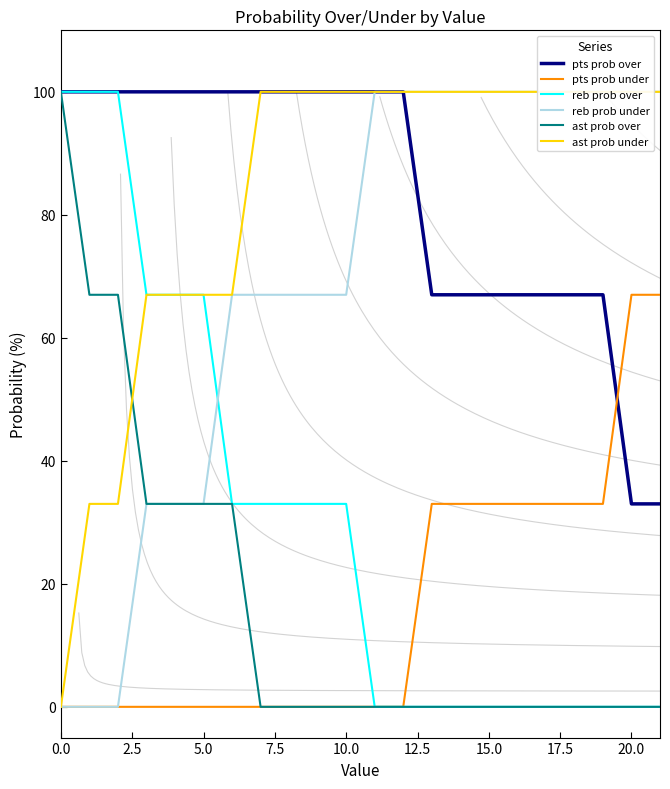

Read the ast prob over value at 15.0.

0